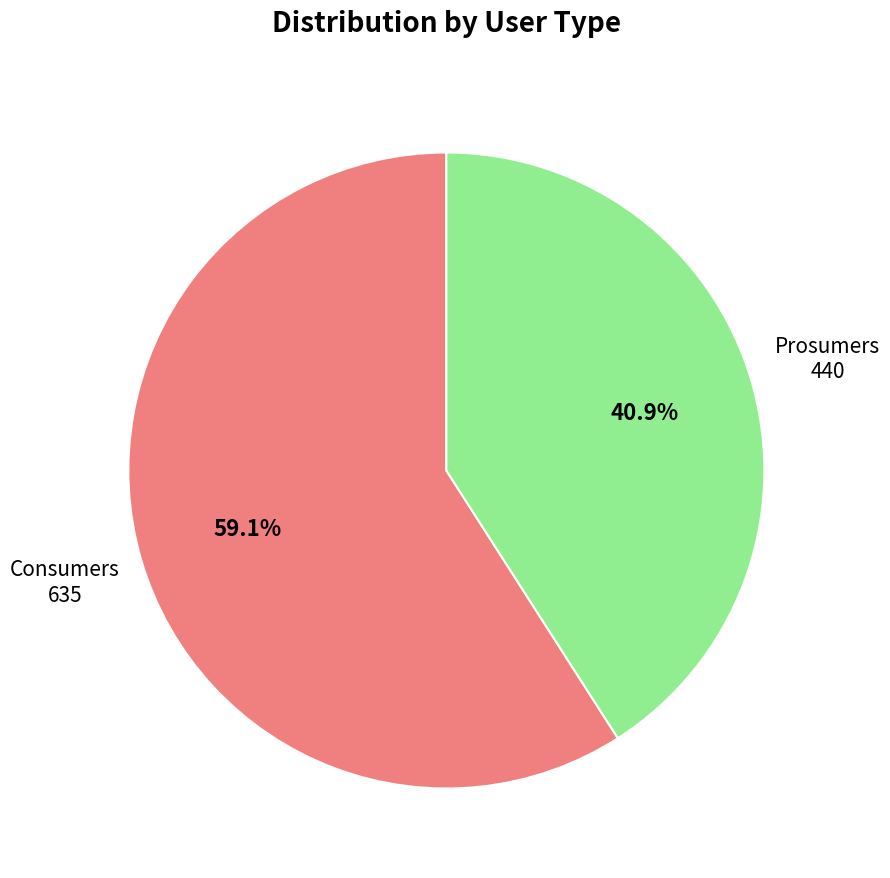

To the nearest percent, what is the combined percentage of Consumers and Prosumers?

100%